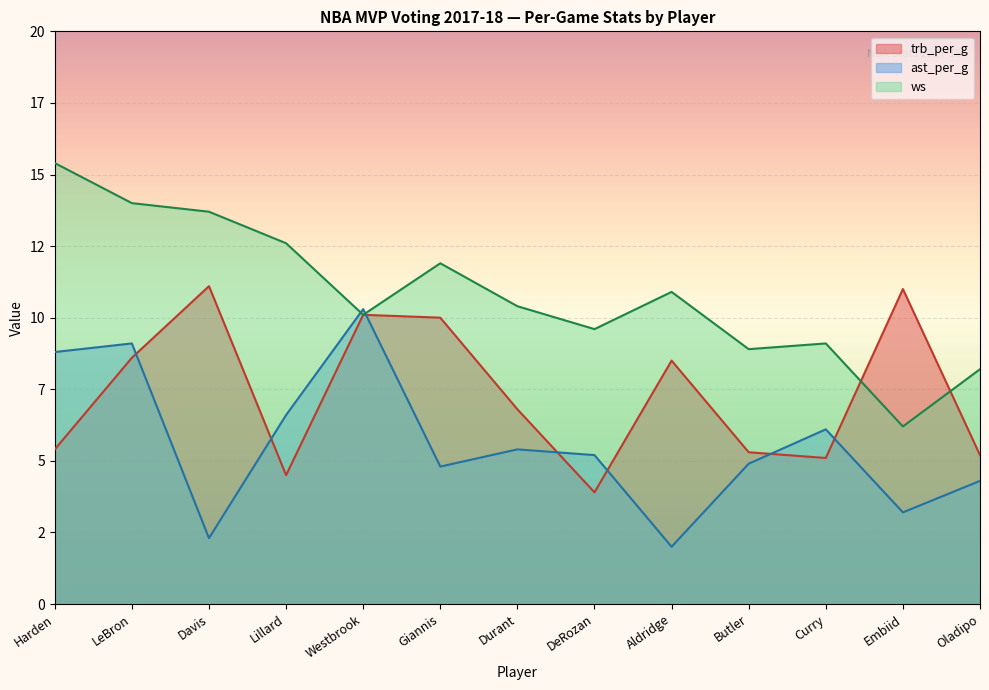

What is the approximate value of ast_per_g at Oladipo?

4.3